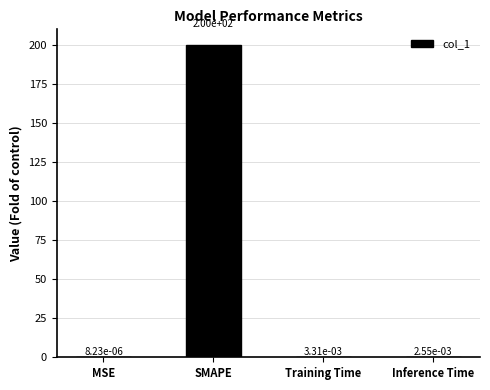

The value at SMAPE is 200.0. True or false?

True